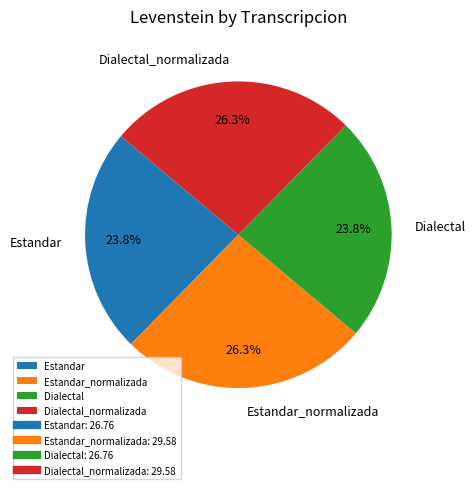

What is the total percentage of Estandar_normalizada and Dialectal?

50.0%